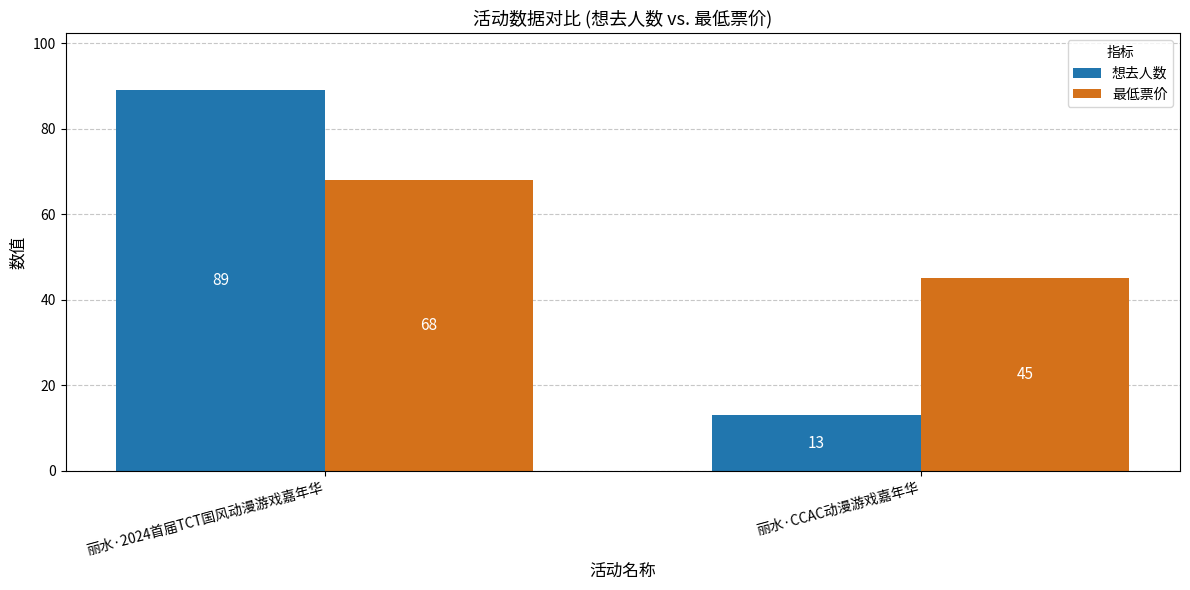

What is the greatest value displayed?

89